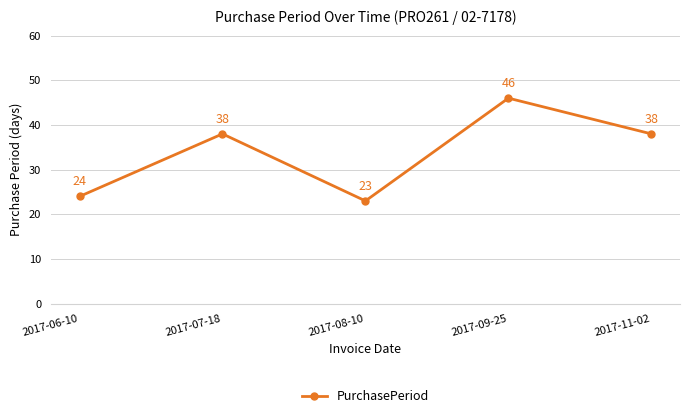

Where is the first local minimum?

2017-08-10